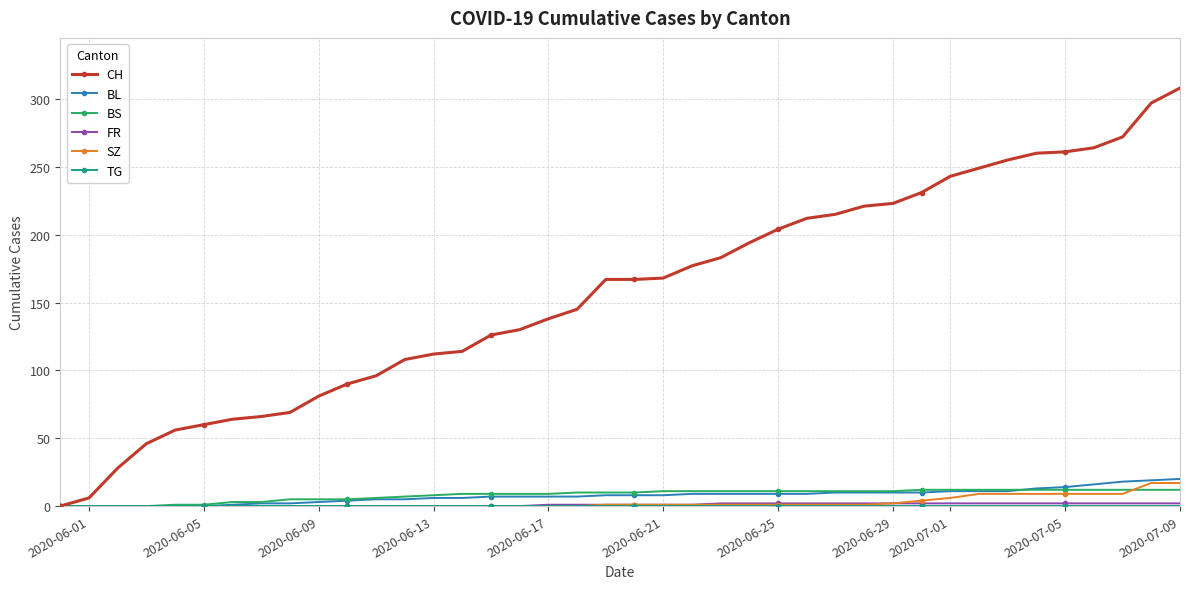

Which series has the widest spread of values?

CH